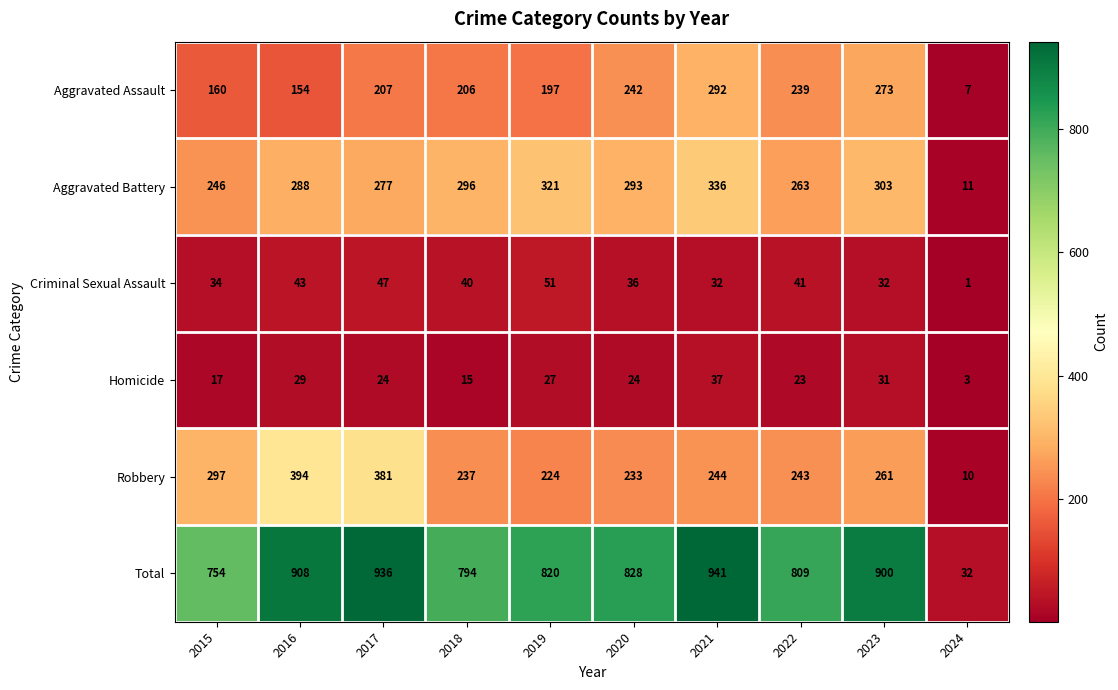

What is the highest value of the Criminal Sexual Assault series?

51